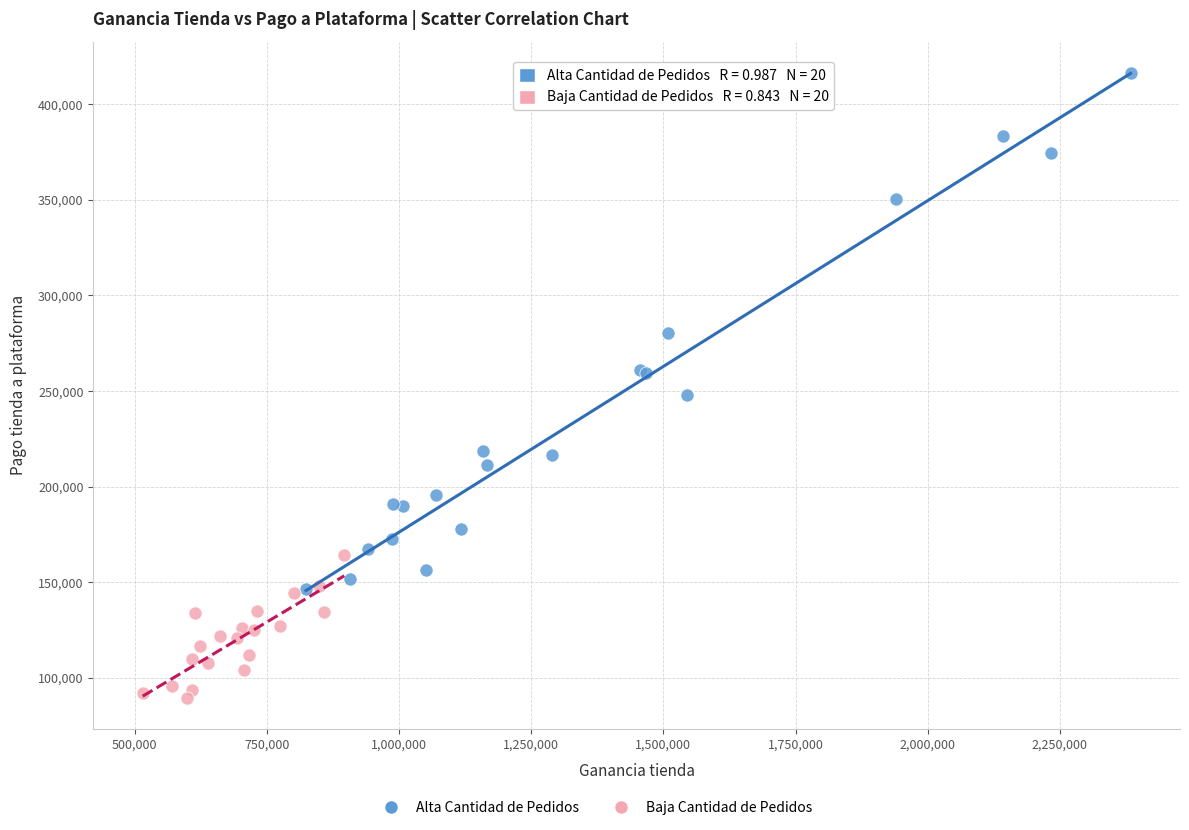

Which series reaches the minimum Y coordinate?

Baja Cantidad de Pedidos